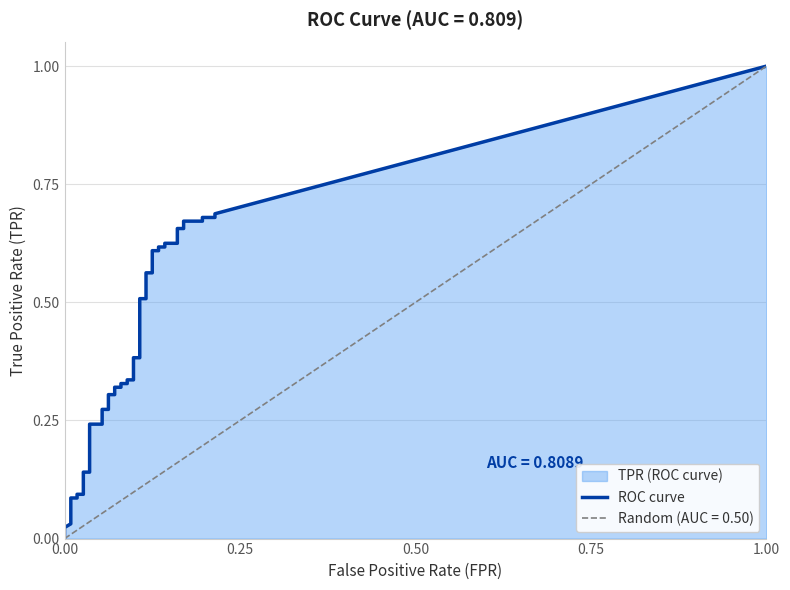

What is the label of the 26th point from the right?

14